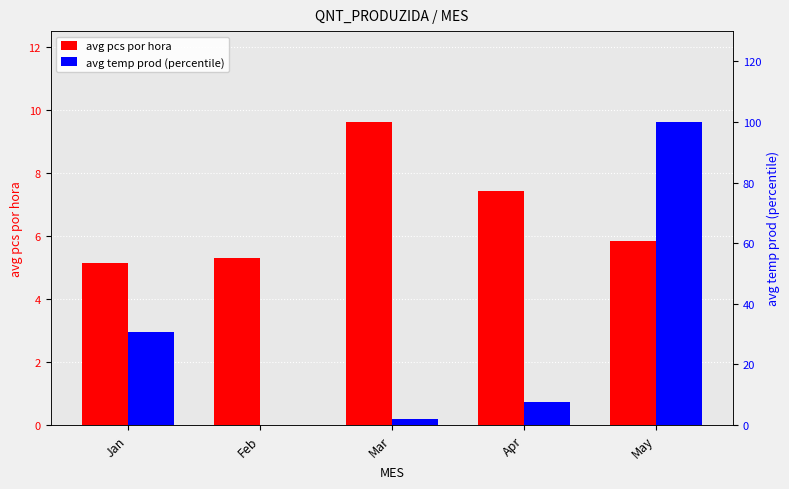

How many data points in avg temp prod (percentile) are above 7?

3